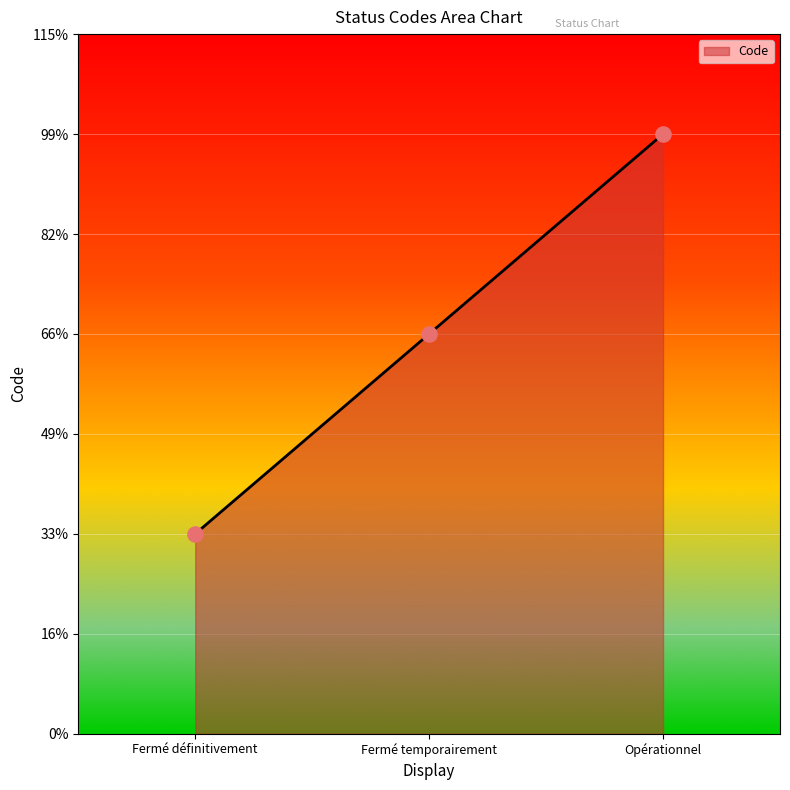

What is the ratio of the value at Fermé temporairement to the value at Fermé définitivement?

2.0